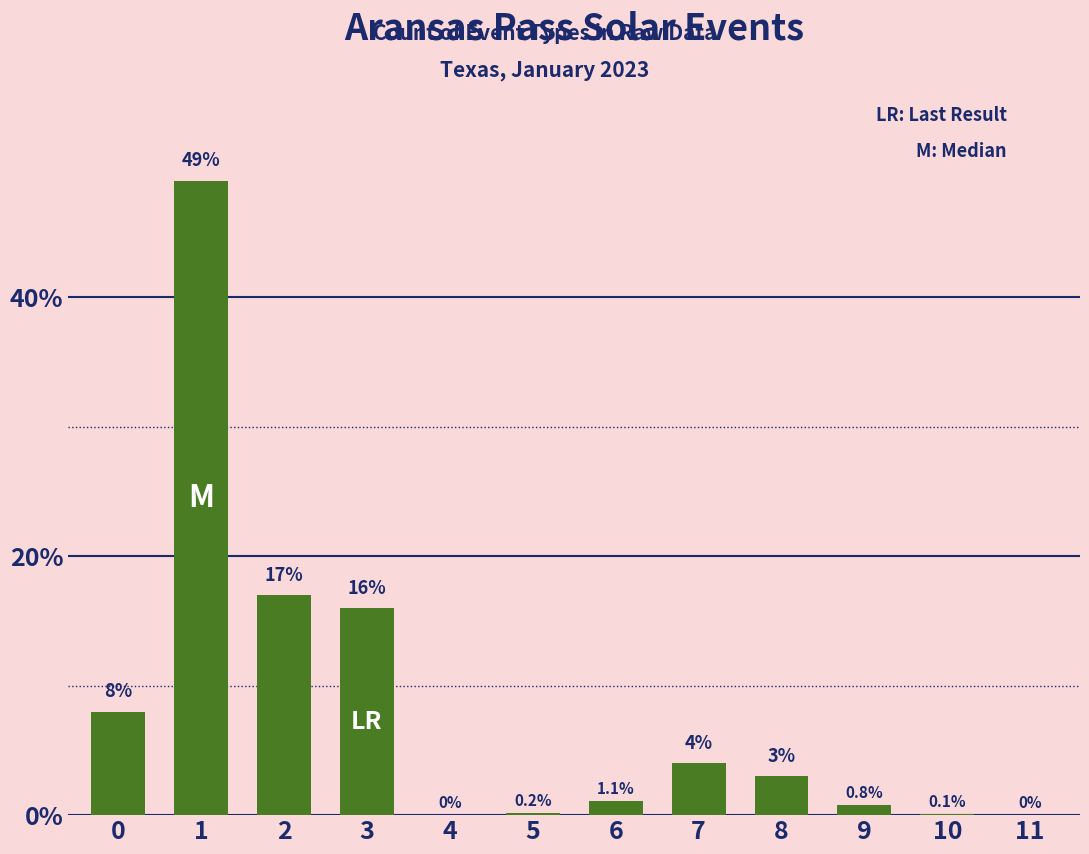

Reading left to right, extract all data points from this chart.

8.0	49.0	17.0	16.0	0.0	0.2	1.1	4.0	3.0	0.8	0.1	0.0